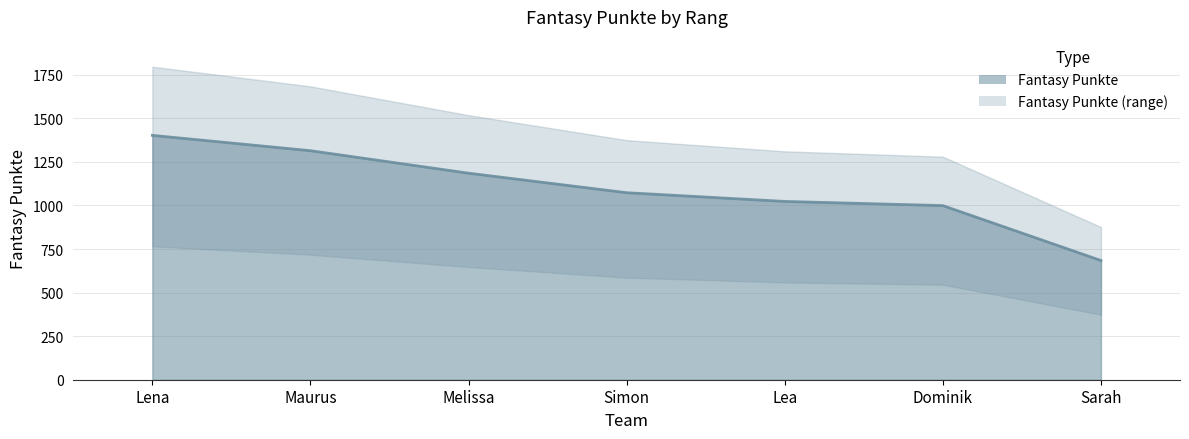

Is it true that the value at Simon is 1527?

False